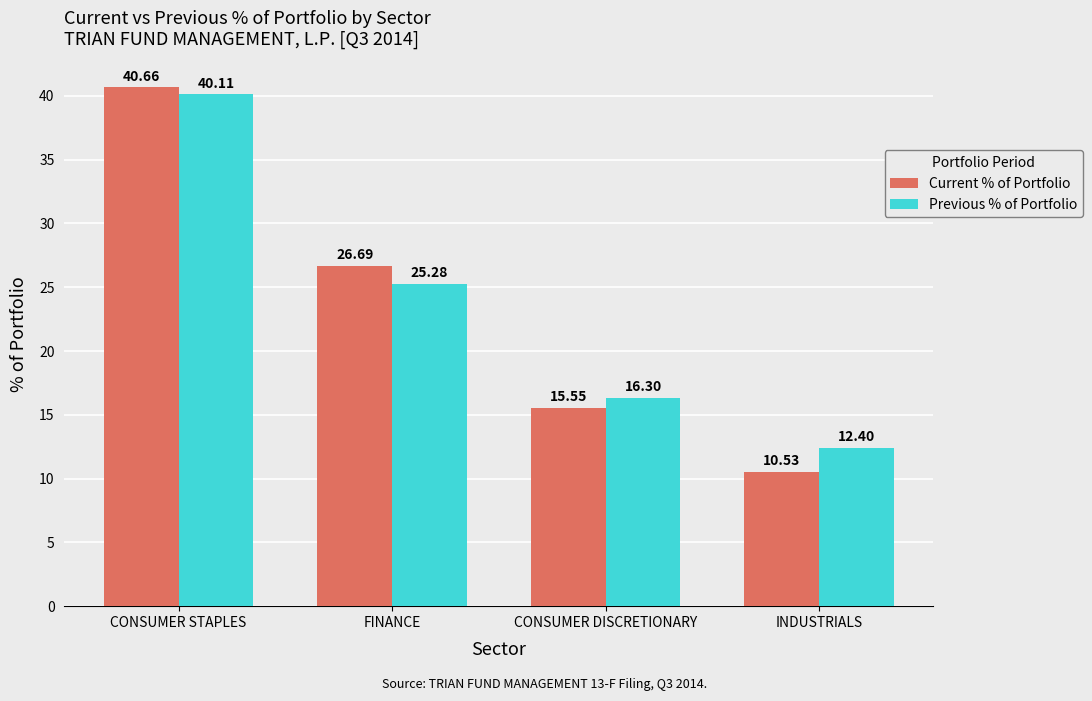

Where is Previous % of Portfolio nearest to the value 26?

FINANCE